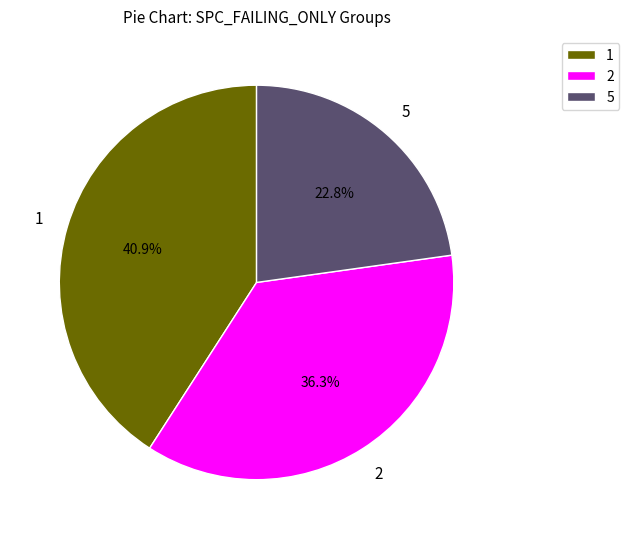

What percentage is NOT represented by 2?

63.7%